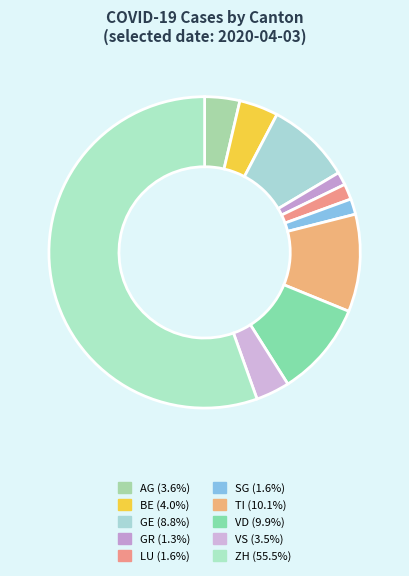

Is there a majority slice in this chart?

Yes